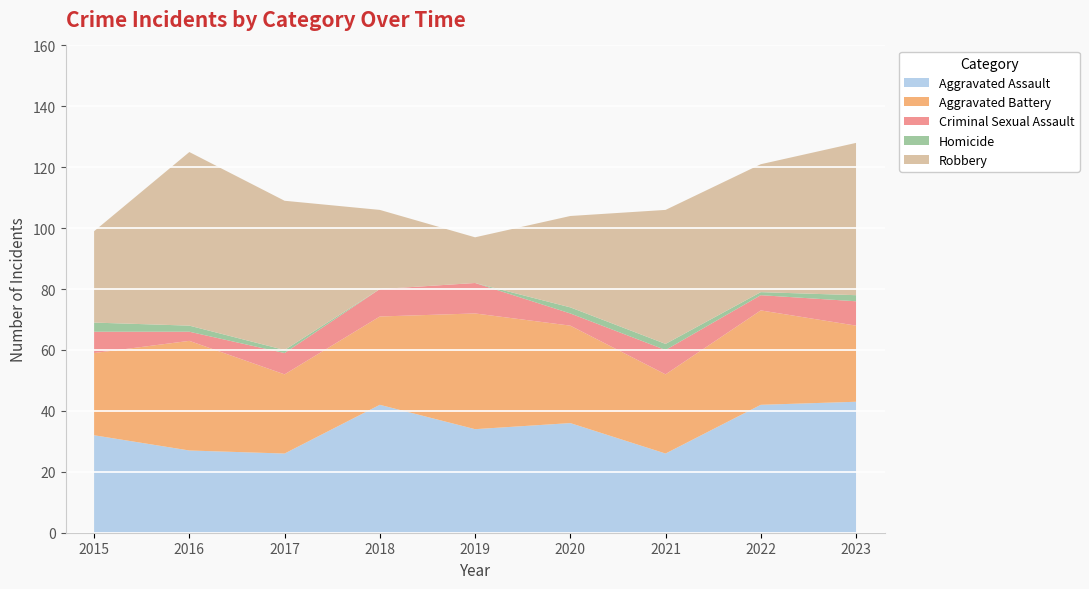

Reading left to right, list all the values displayed in this chart.

Aggravated Assault: 2015=32	2016=27	2017=26	2018=42	2019=34	2020=36	2021=26	2022=42	2023=43
Aggravated Battery: 2015=27	2016=36	2017=26	2018=29	2019=38	2020=32	2021=26	2022=31	2023=25
Criminal Sexual Assault: 2015=7	2016=3	2017=7	2018=9	2019=10	2020=4	2021=8	2022=5	2023=8
Homicide: 2015=3	2016=2	2017=1	2018=0	2019=0	2020=2	2021=2	2022=1	2023=2
Robbery: 2015=30	2016=57	2017=49	2018=26	2019=15	2020=30	2021=44	2022=42	2023=50